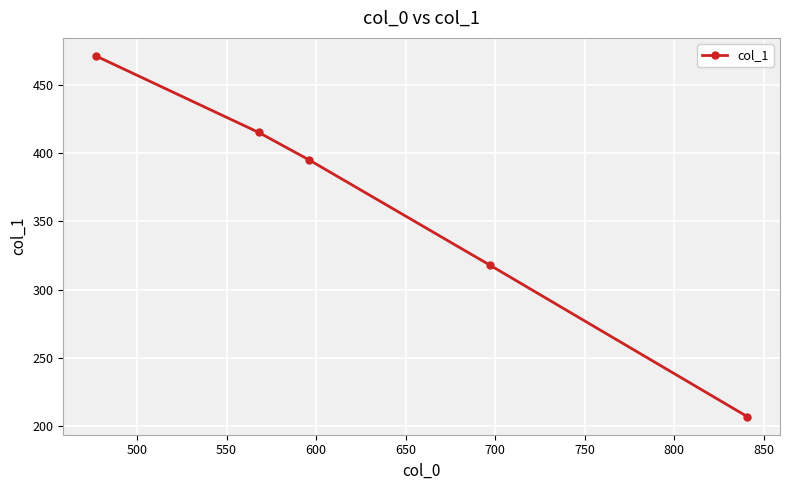

What is the average value?

361